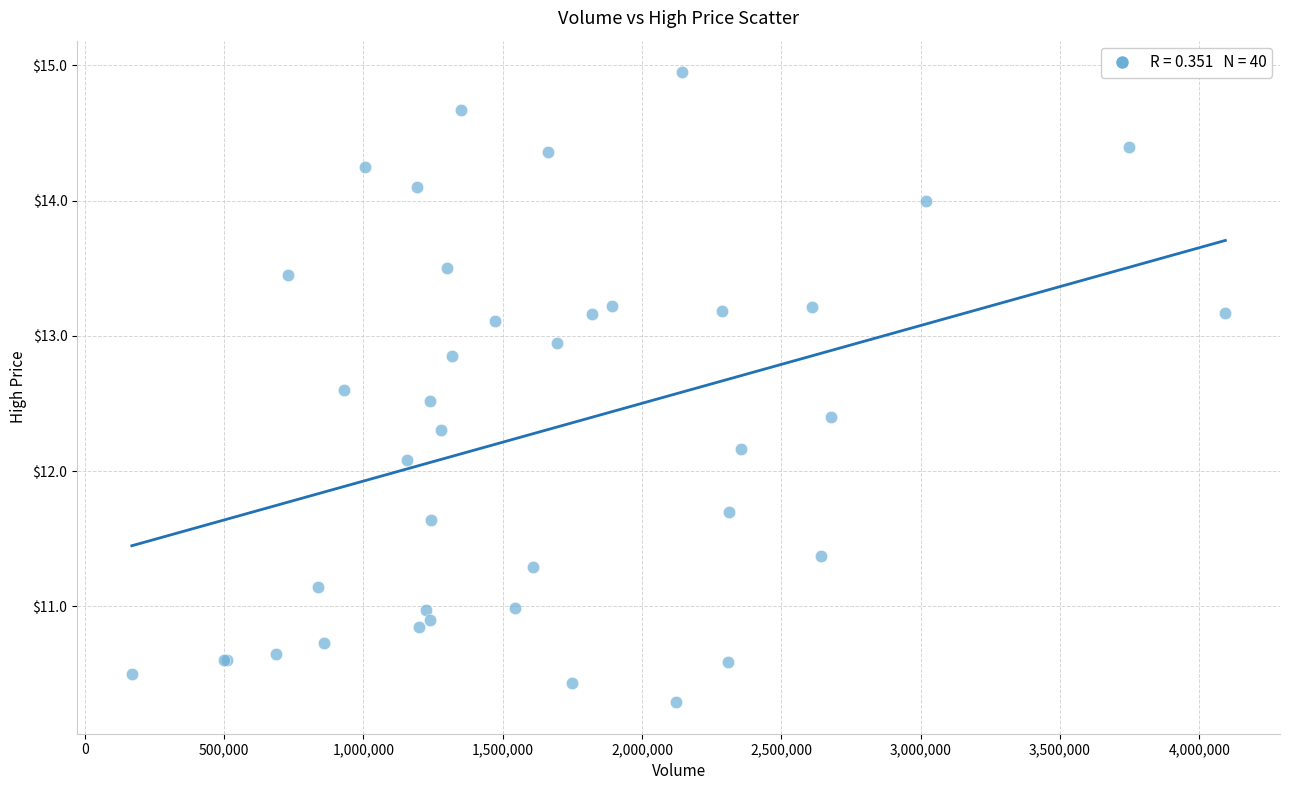

What Y value in the scatter plot is closest to 12?

12.1